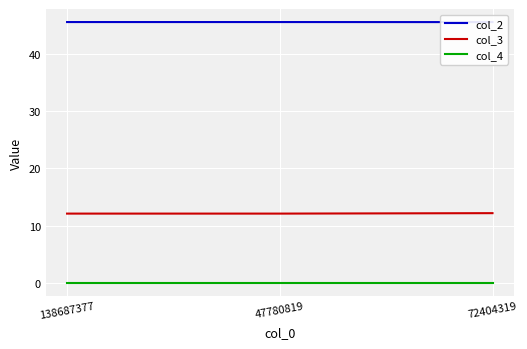

True or false: col_3 has a value of 12.2 at 72404319.

True